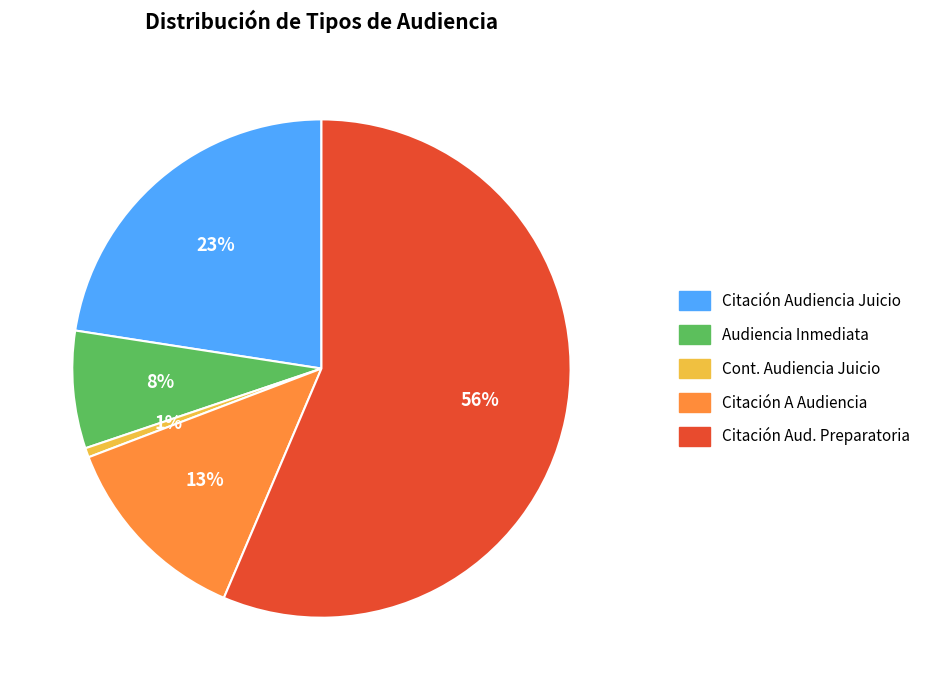

Count the number of slices in the pie.

5